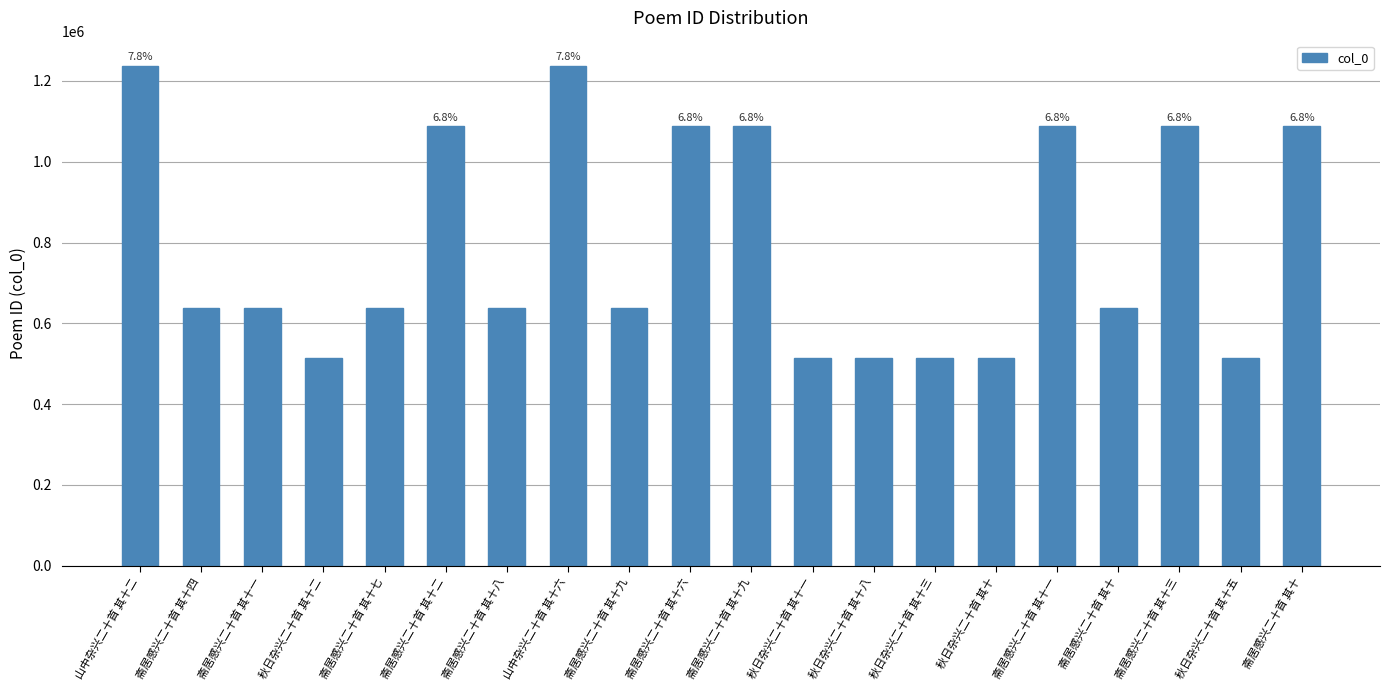

What is the label of the 9th bar from the right?

秋日杂兴二十首 其十一